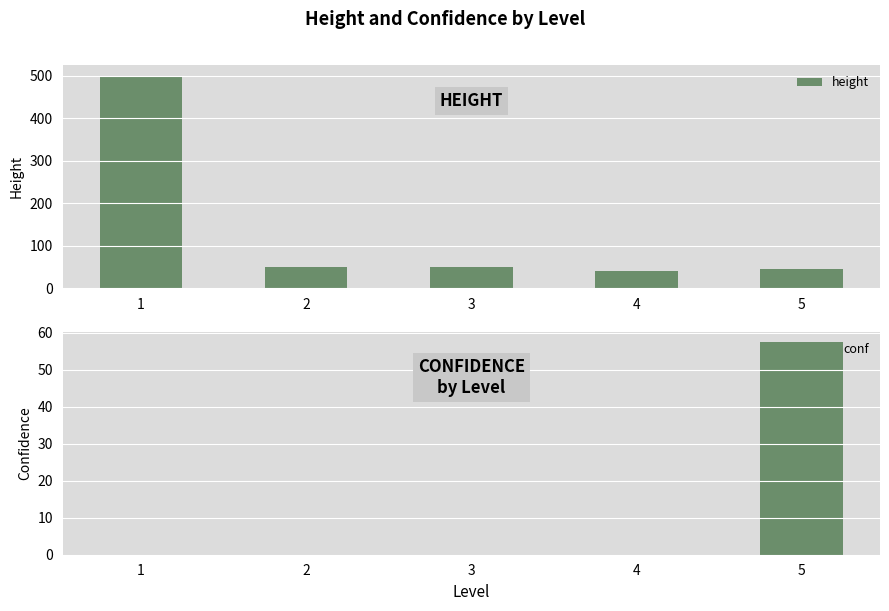

The value of height at 1 is 500.0. True or false?

True